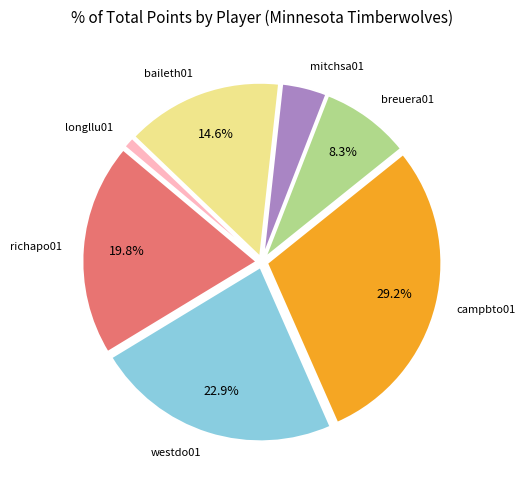

Is there any slice that represents more than half of the pie?

No